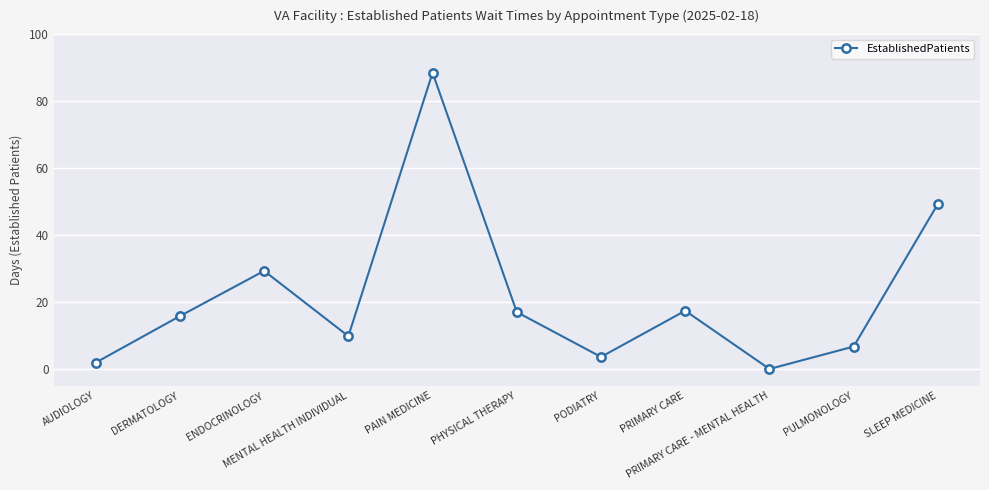

What is the greatest value displayed?

88.5